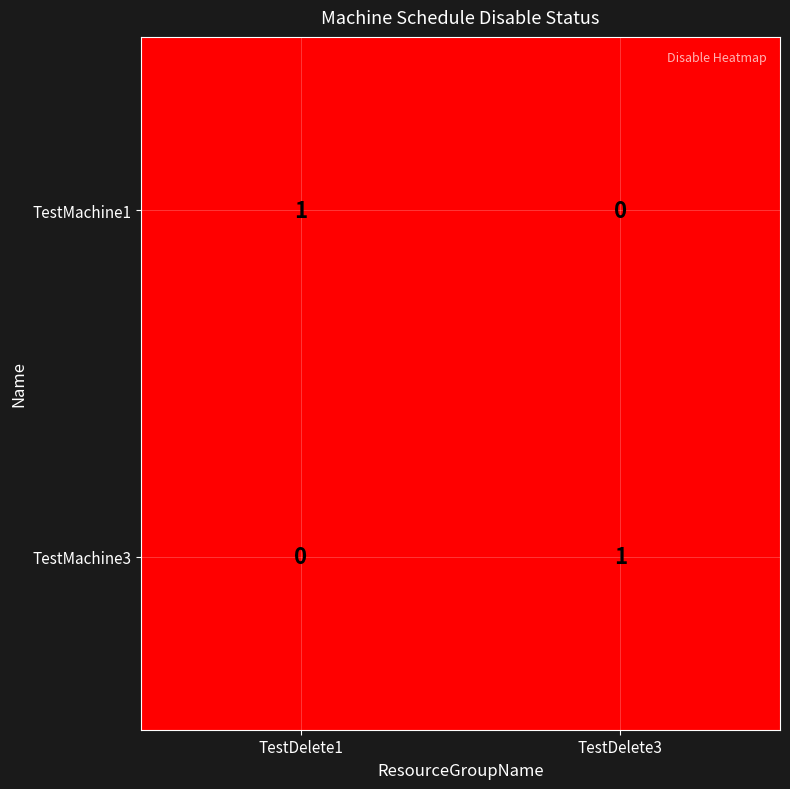

The TestMachine1 series shows 0 at TestDelete3. True or false?

True